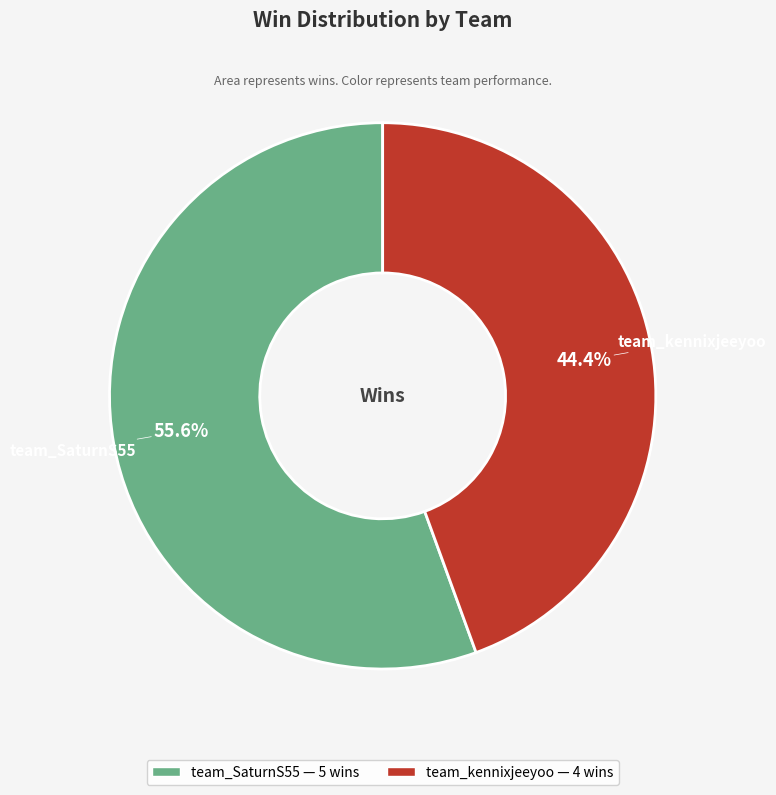

To the nearest percent, what is the difference between the largest and smallest slice percentages?

11%